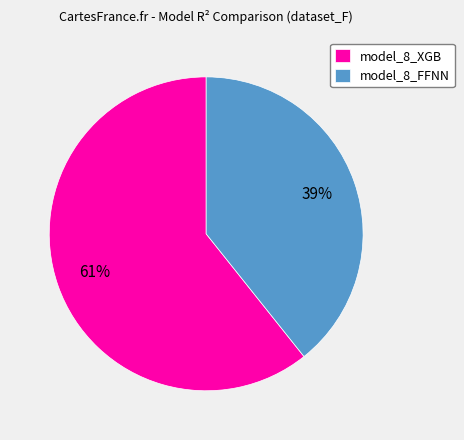

What is the majority slice?

model_8_XGB